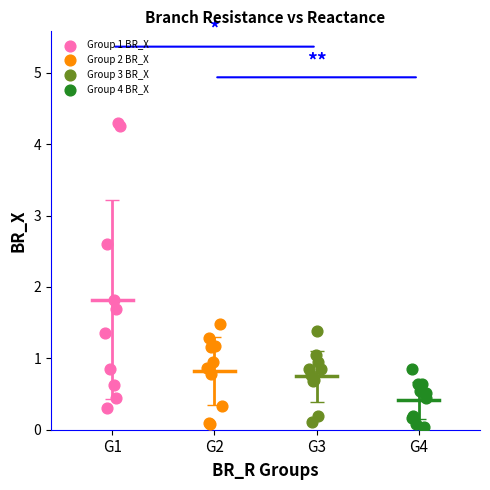

Which series contains the highest Y value?

Group 1 BR_X